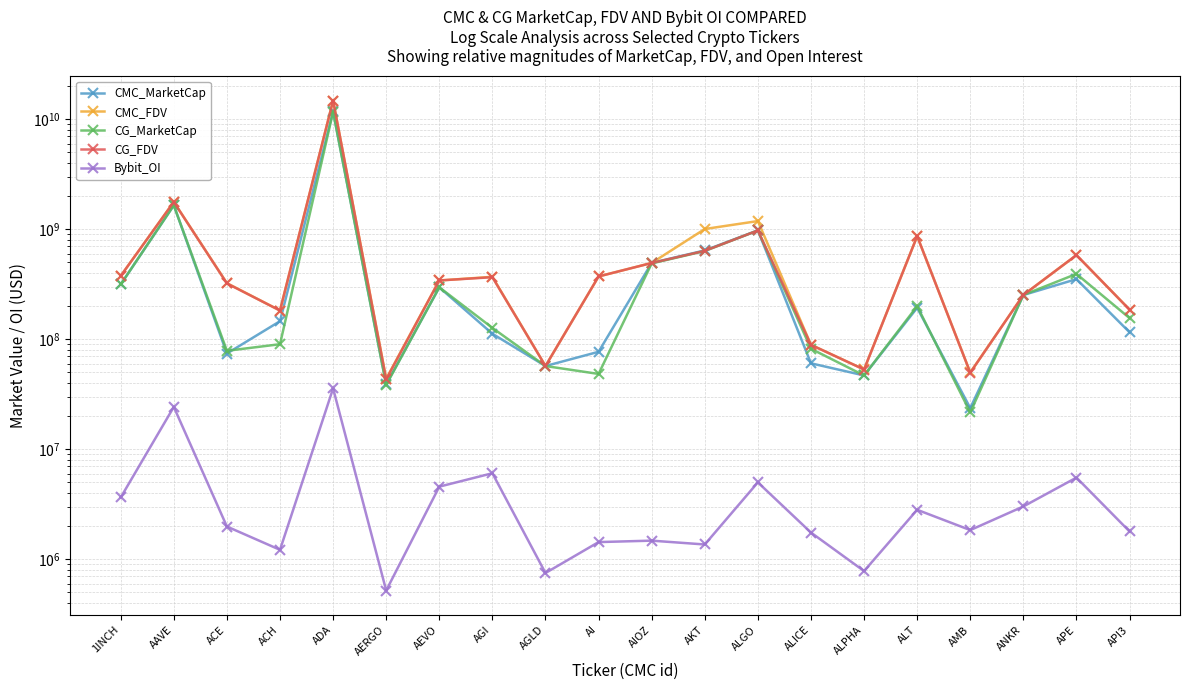

True or false: CG_MarketCap and CMC_MarketCap intersect in this chart.

True